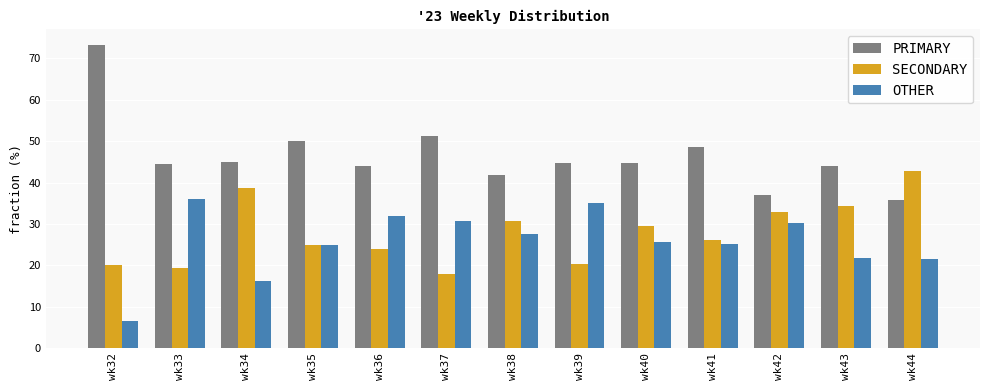

The value of OTHER at wk42 is 8.4. True or false?

False